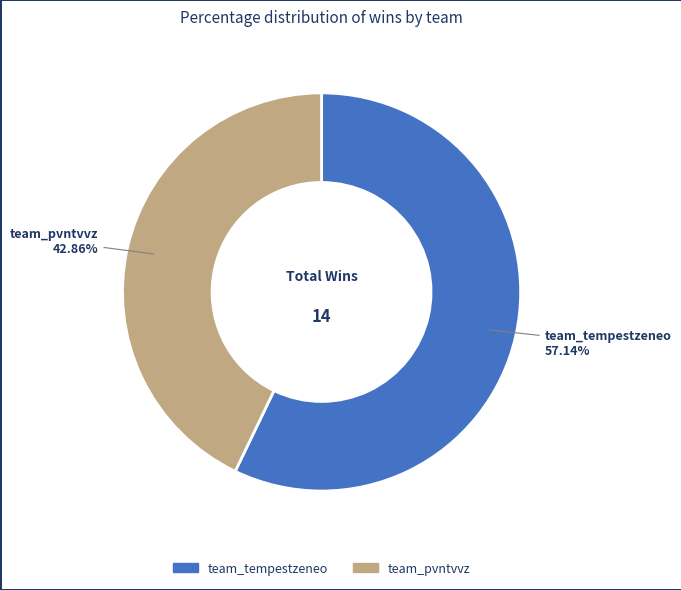

Is it true that team_tempestzeneo is 71% of the pie?

False